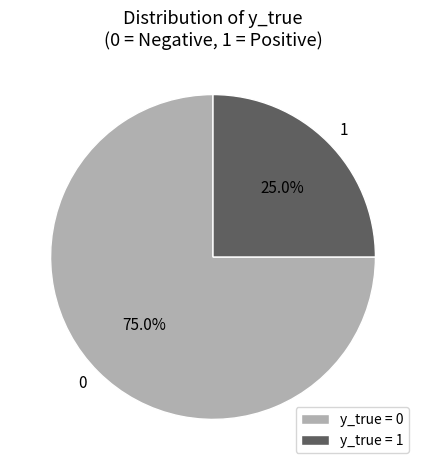

Does 1 account for over 50% of the chart?

No